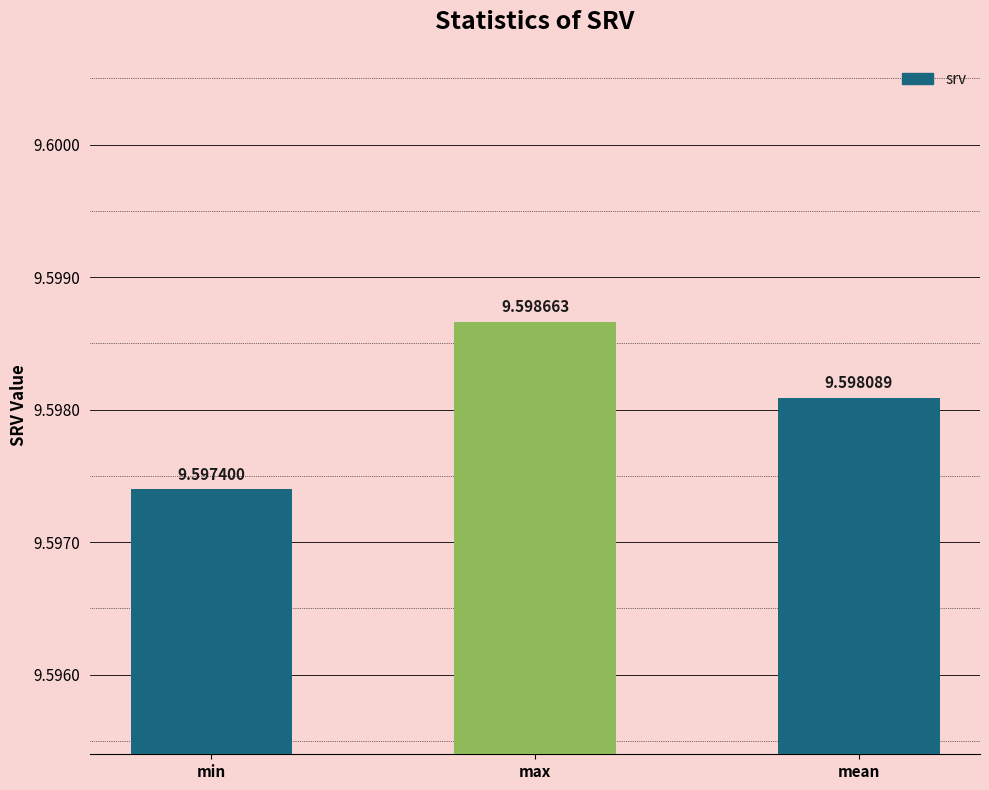

Which has a higher value, min or mean?

mean